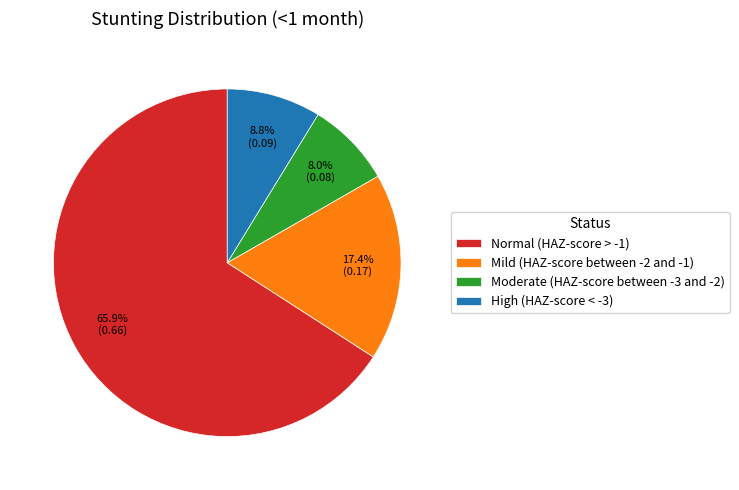

To the nearest percent, what is the combined percentage of High (HAZ-score < -3) and Moderate (HAZ-score between -3 and -2)?

17%